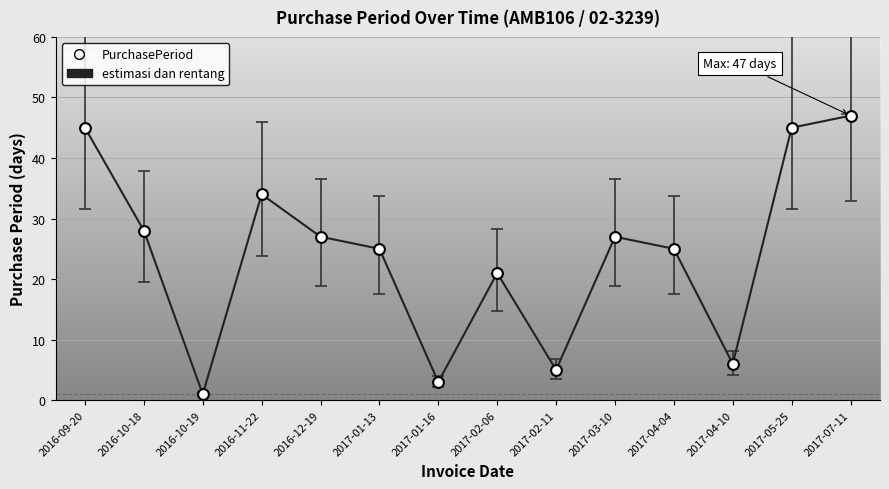

What is the change in value from 2017-02-06 to 2017-03-10?

+6